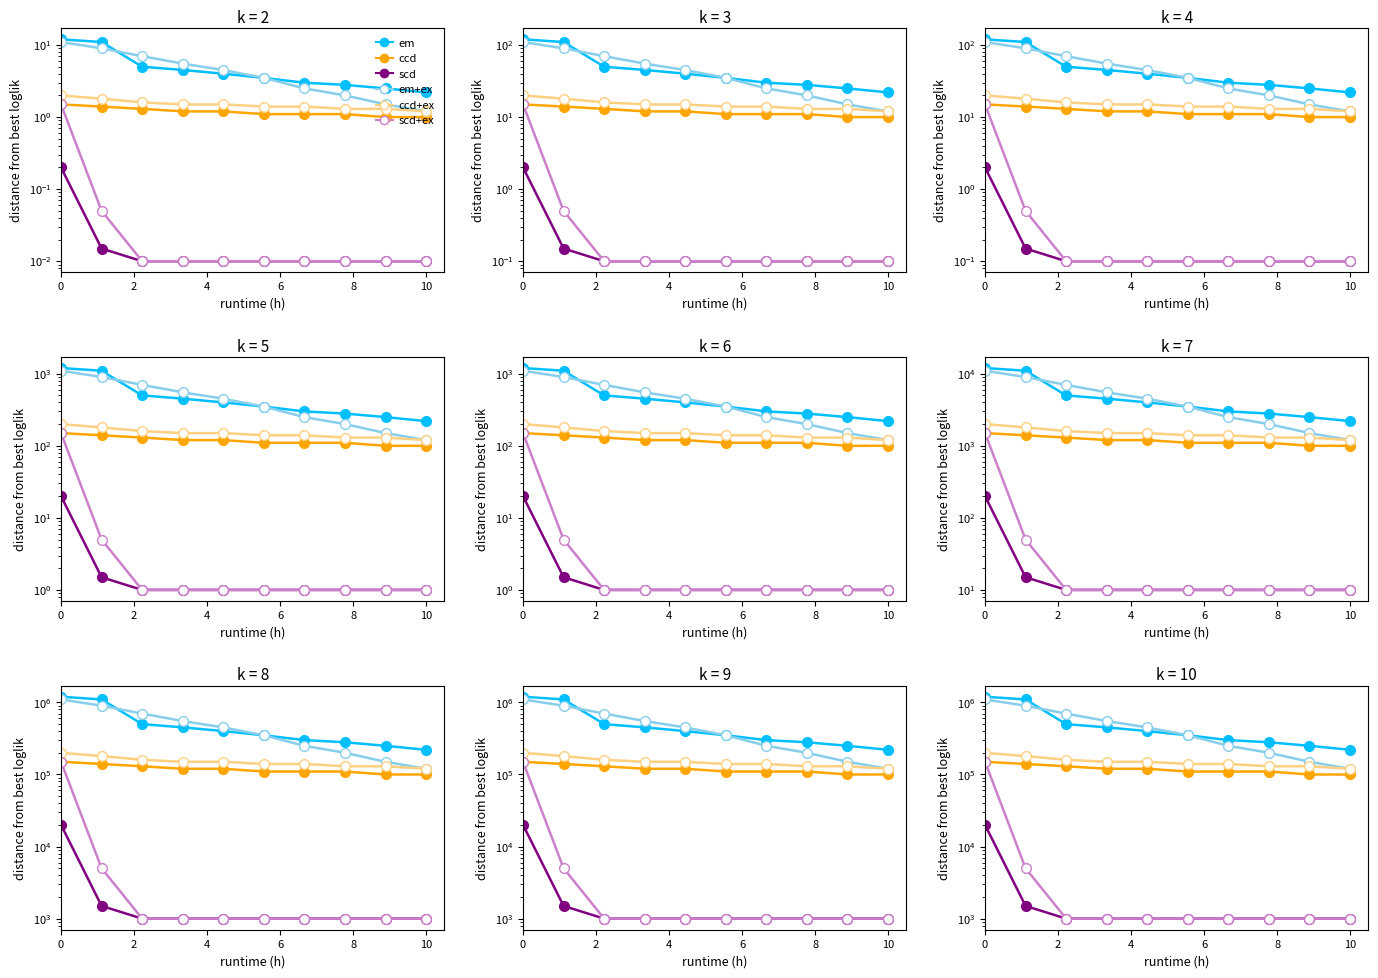

What are all the series names shown in the legend?

em, ccd, scd, em+ex, ccd+ex, scd+ex